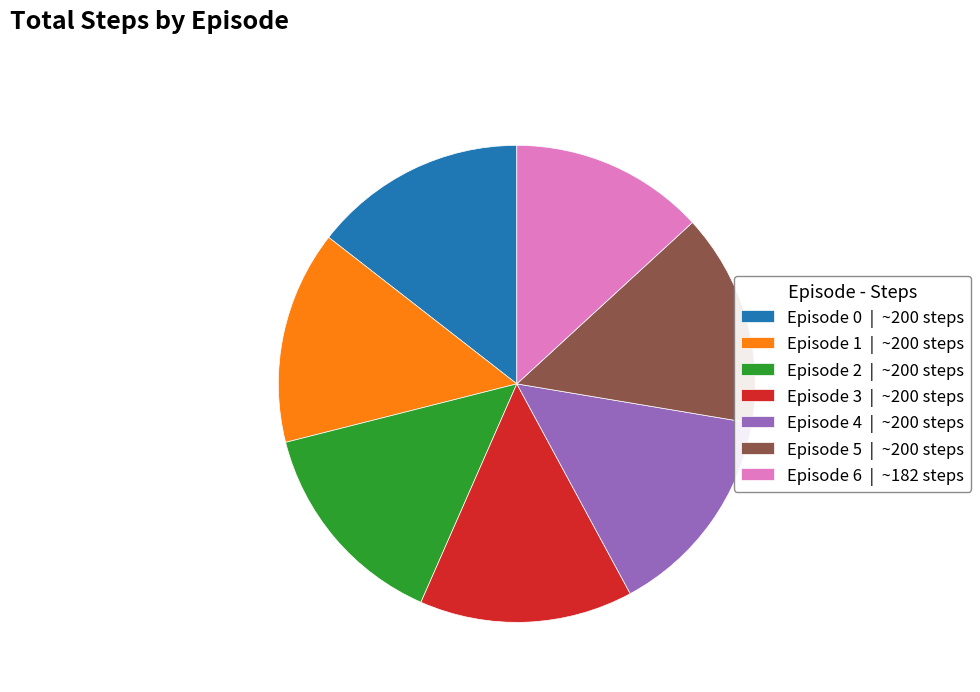

What is the ratio of the value at Episode 5 | ~200 steps to the value at Episode 3 | ~200 steps?

1.0